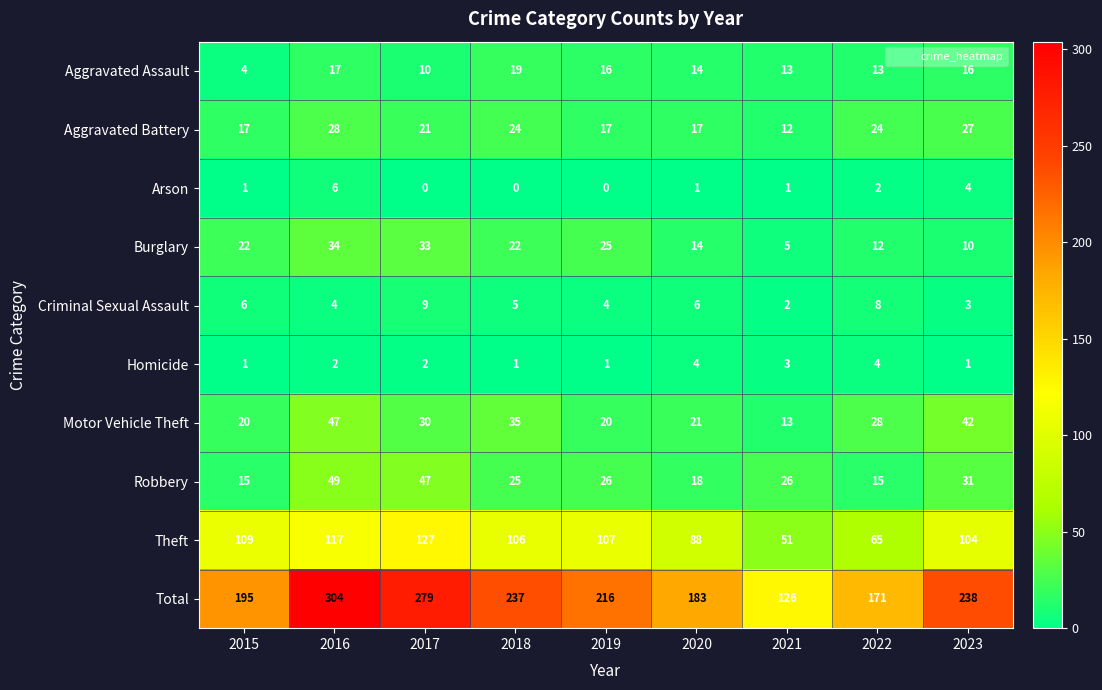

What is the sum of all Robbery values?

252